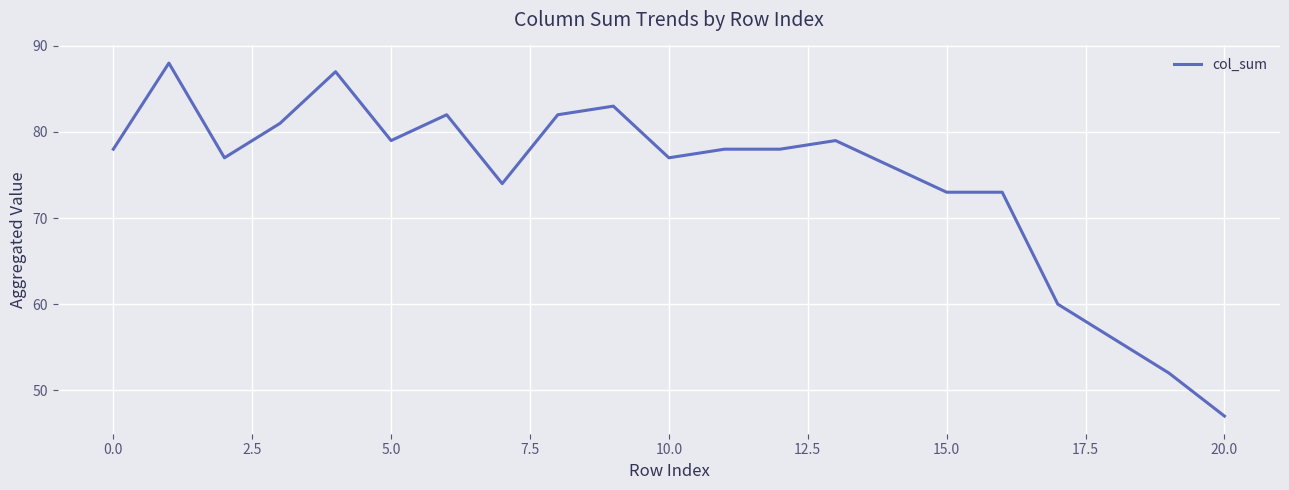

What is the difference between the maximum and minimum values?

41